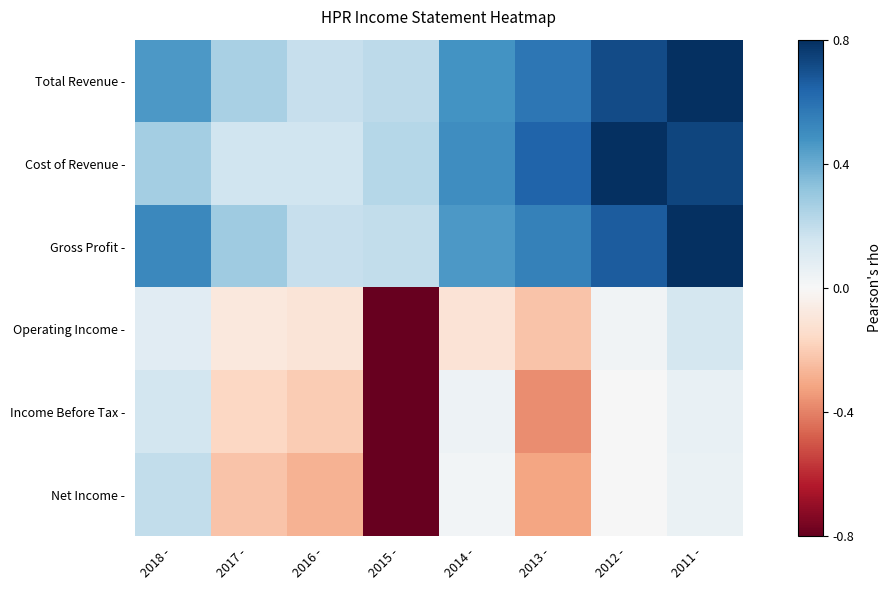

At 2015 -, list the series in order from largest to smallest.

Cost of Revenue -, Total Revenue -, Gross Profit -, Operating Income -, Income Before Tax -, Net Income -